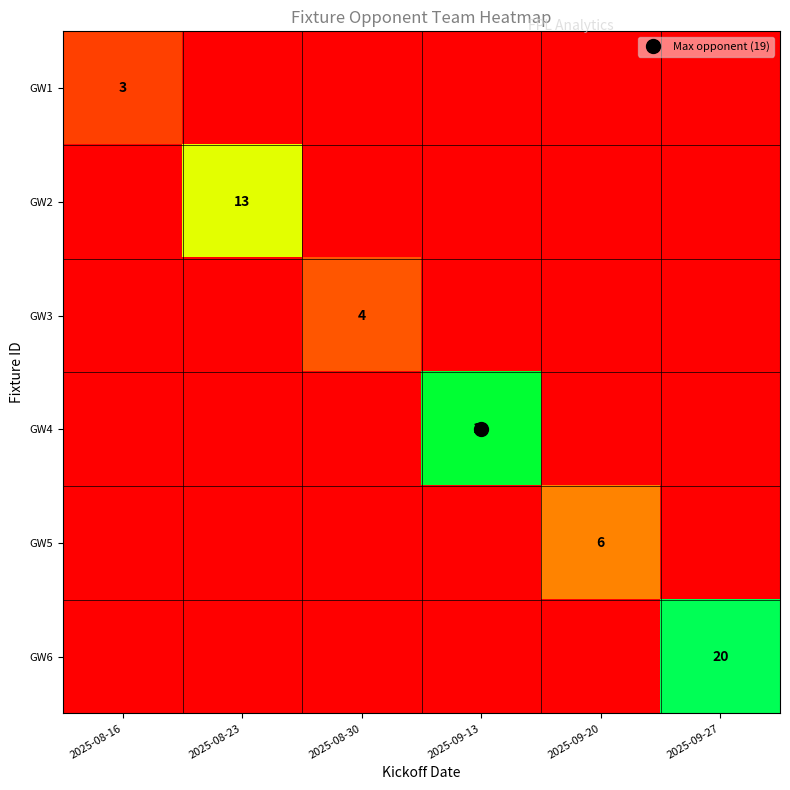

What is the maximum value for GW3?

4